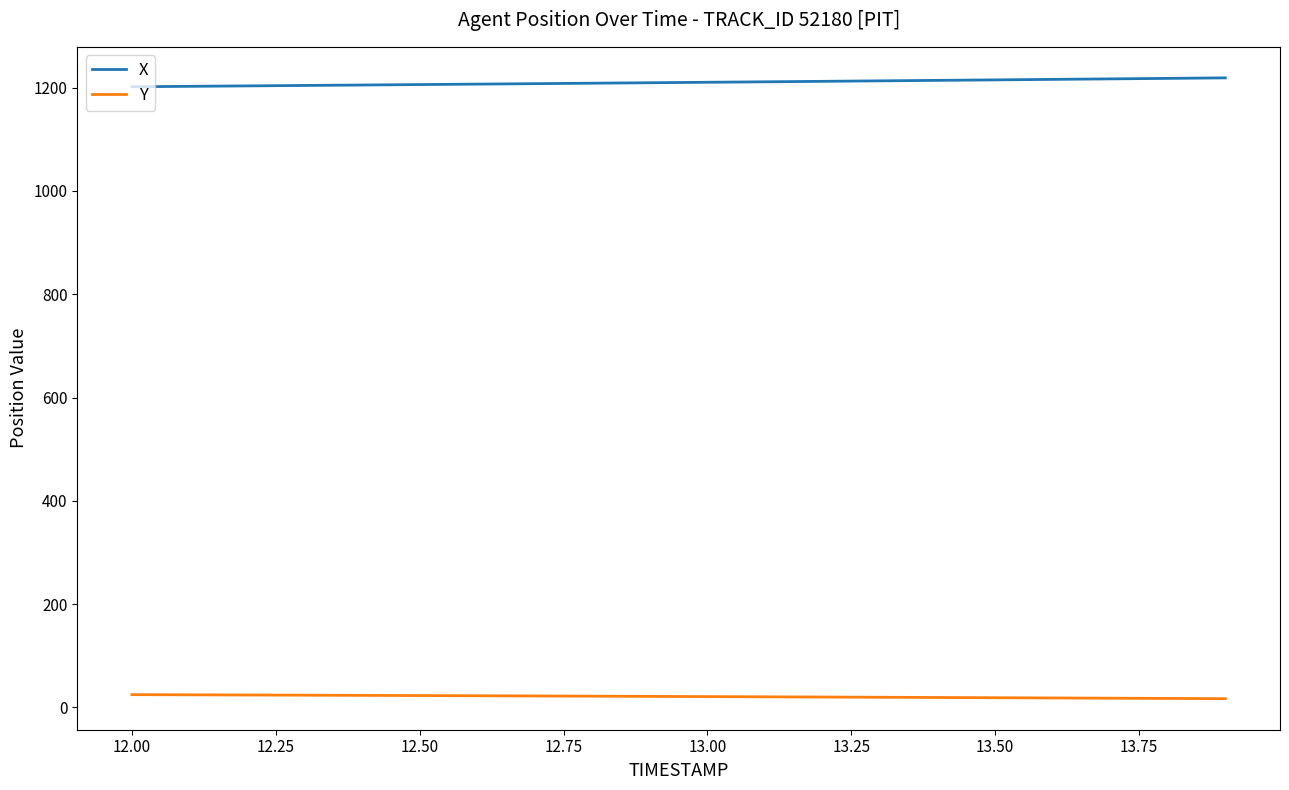

What is the sum of all X values?

24199.3